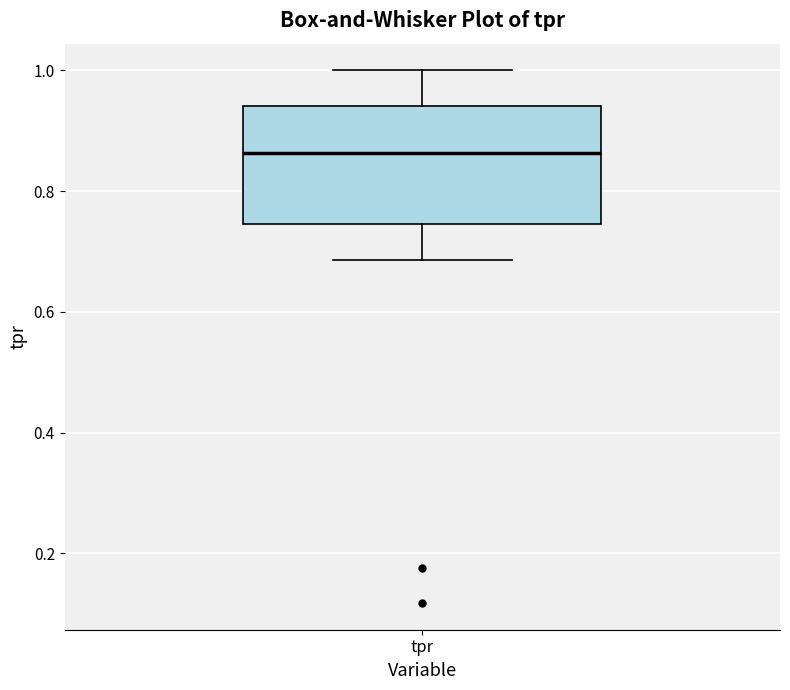

Where does the lower whisker of the box for tpr end on the y-axis? The values are not printed on the chart, so give them approximately, as read against the axis.

0.68